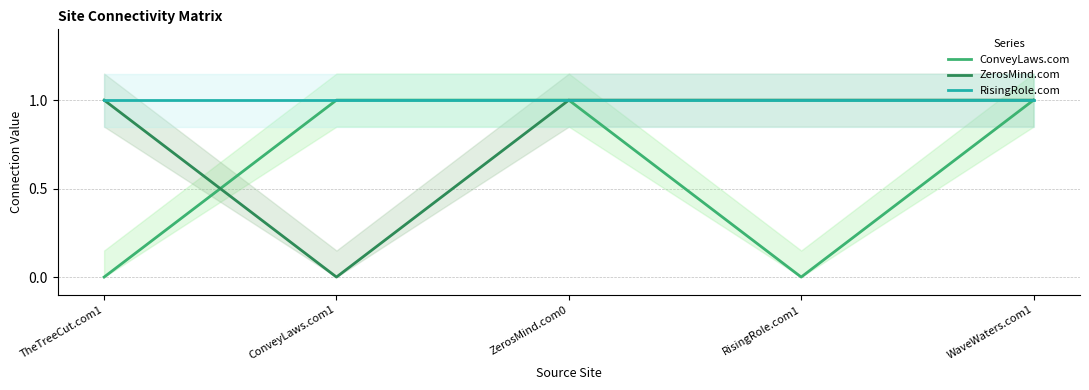

True or false: RisingRole.com and ZerosMind.com intersect in this chart.

False